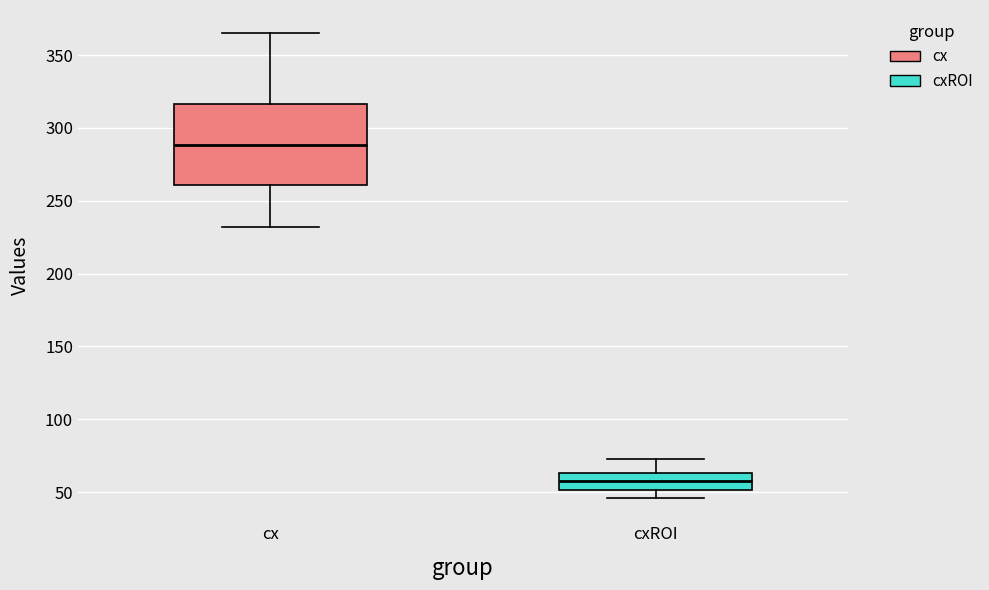

Reading left to right, transcribe this box plot: for each box, give where its median line is, the range the box spans, and where its two whiskers end, as read against the y-axis. The values are not printed on the chart, so give them approximately, as read against the axis.

cx: median 290, box 260 to 315, whiskers 230 to 365
cxROI: median 60, box 50 to 65, whiskers 45 to 75